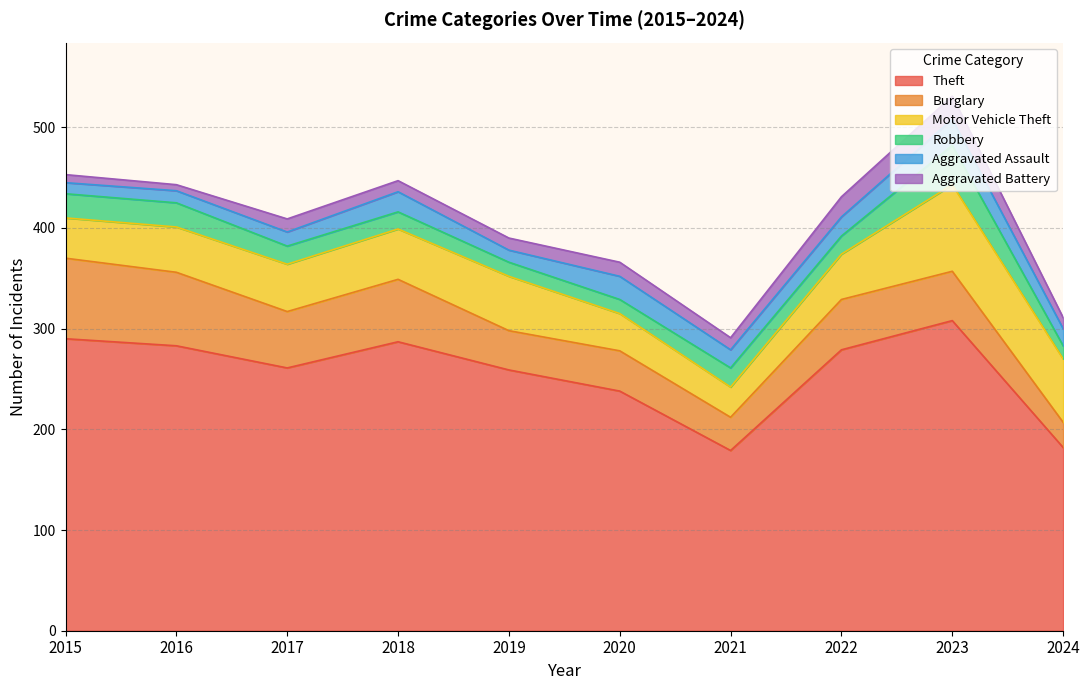

At which category is the sum across all series the highest?

2023